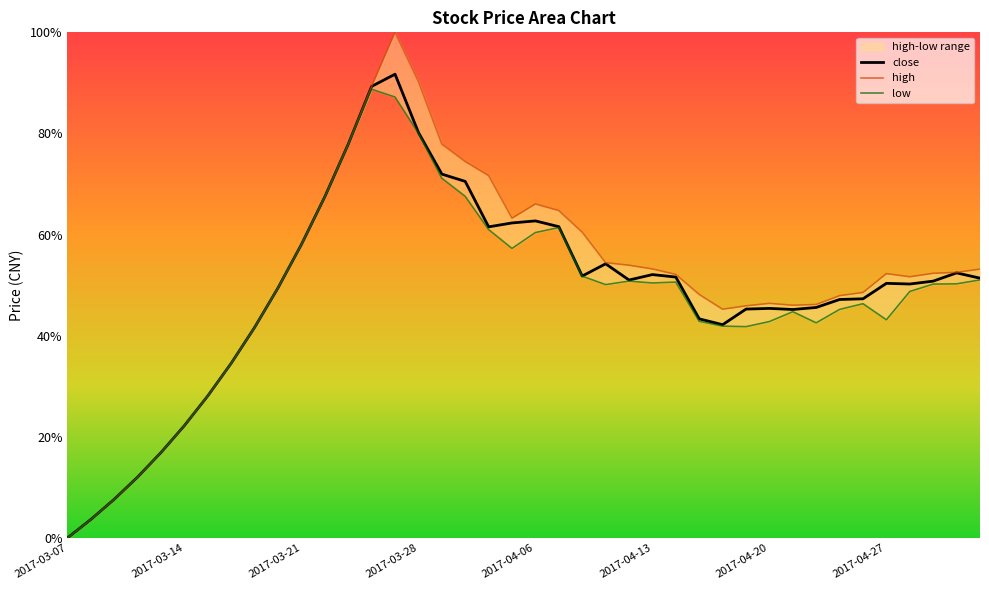

Between 2017-04-10 and 2017-04-21, which series saw the biggest shift?

high